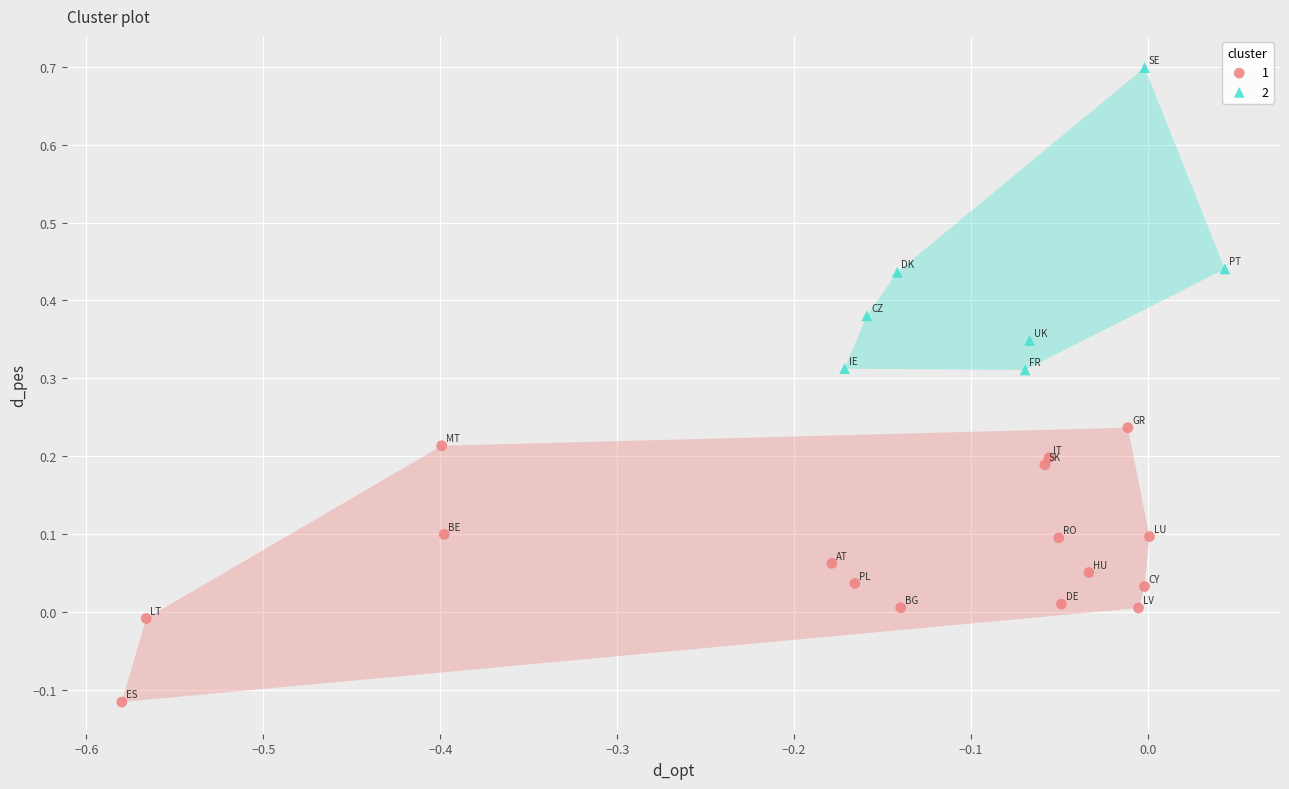

What are all the series names shown in the legend?

1, 2